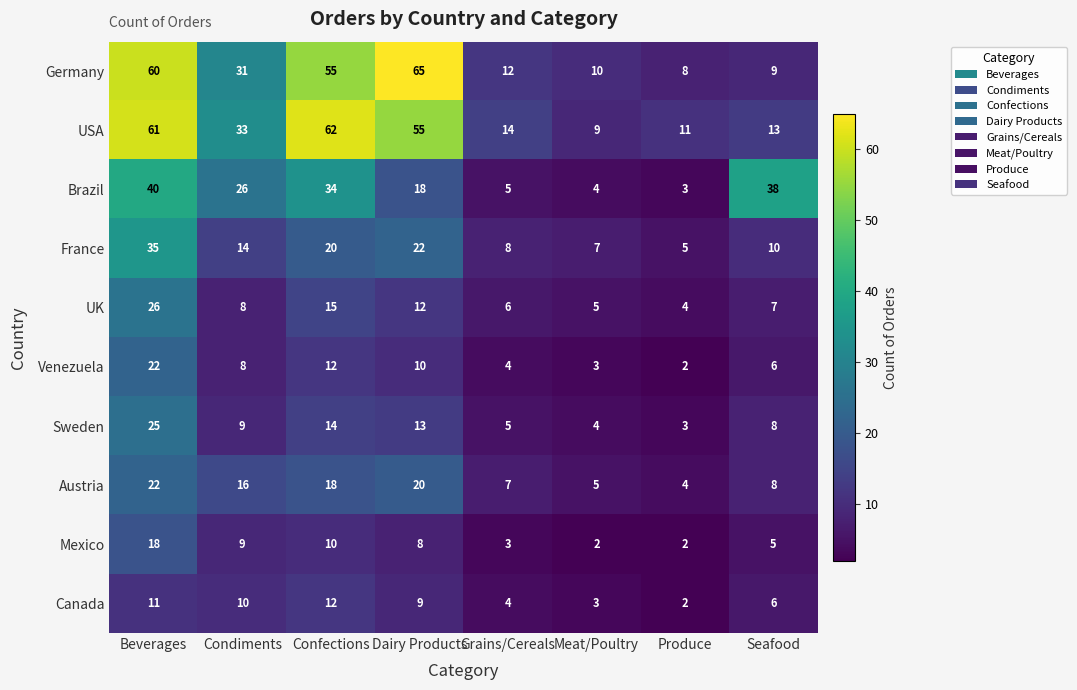

What is the difference between the second highest and second lowest values in the Brazil series?

34